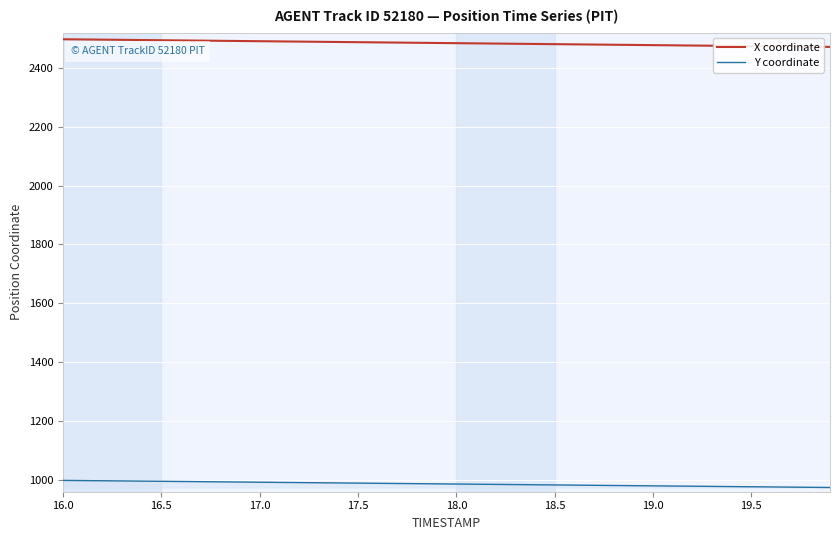

Which series has the largest total across all categories?

X coordinate